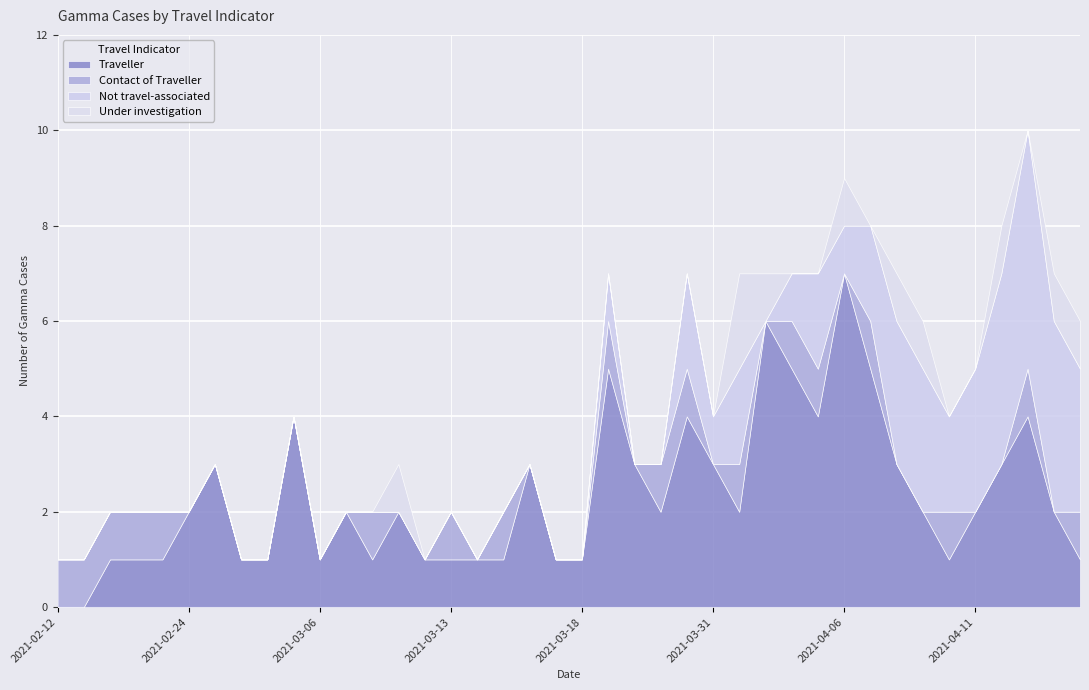

What is the highest value of the Not travel-associated series?

5